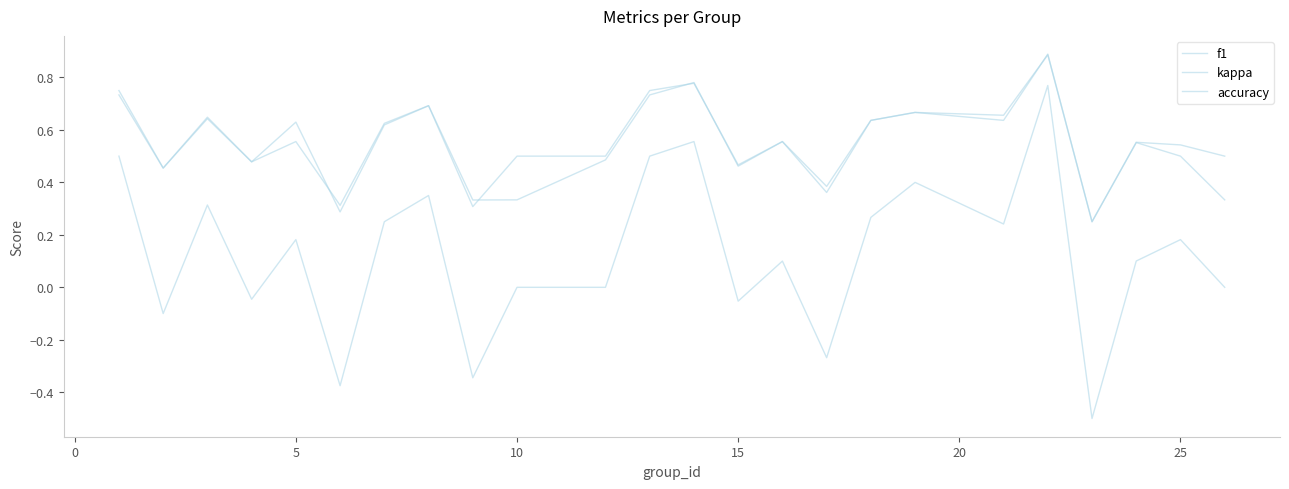

At how many categories does at least one series exceed 0?

24